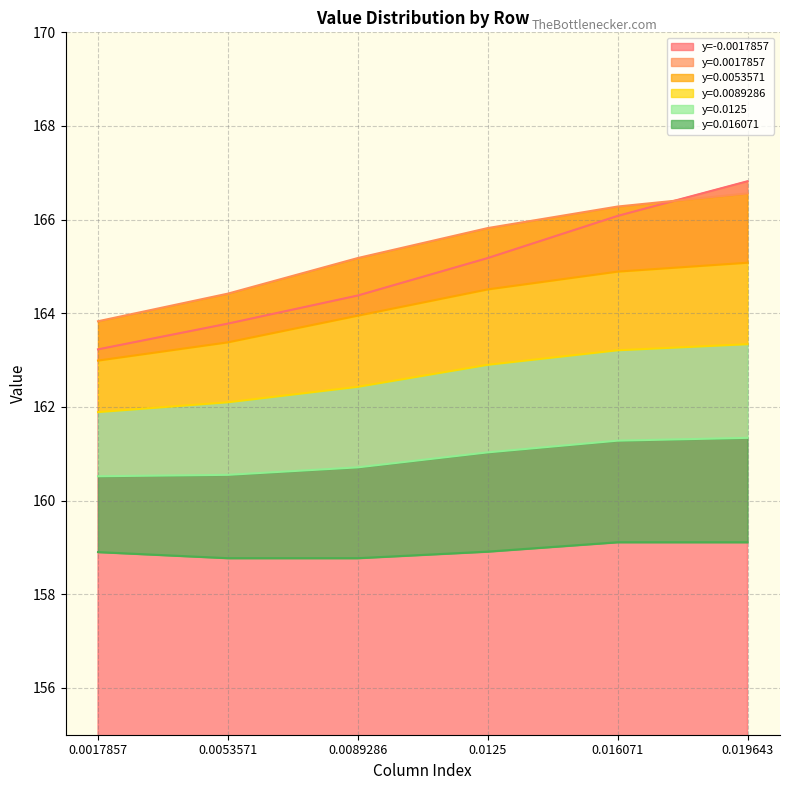

What are all the series names shown in the legend?

y=-0.0017857, y=0.0017857, y=0.0053571, y=0.0089286, y=0.0125, y=0.016071